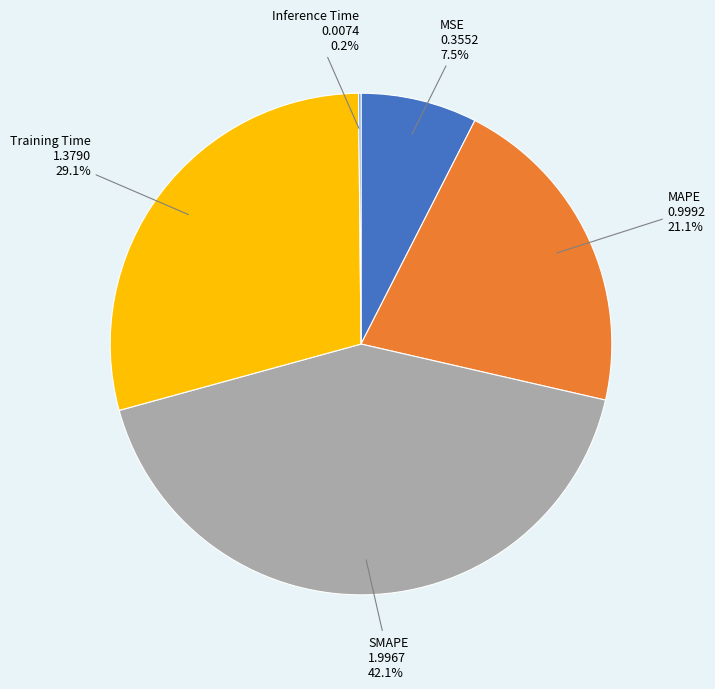

Is there a majority slice in this chart?

No